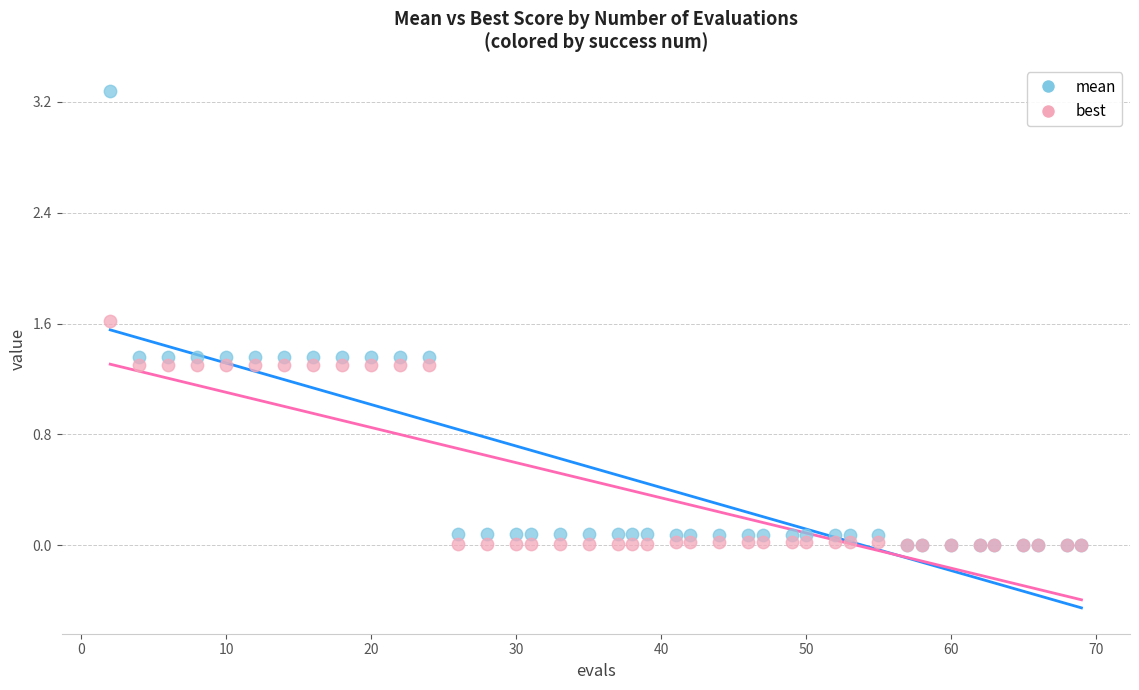

What are all the series names shown in the legend?

mean, best